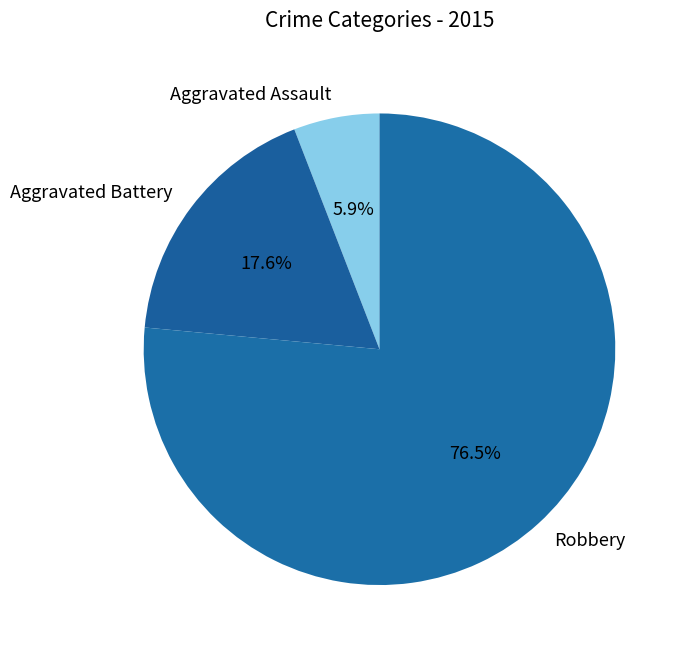

What is the majority slice?

Robbery